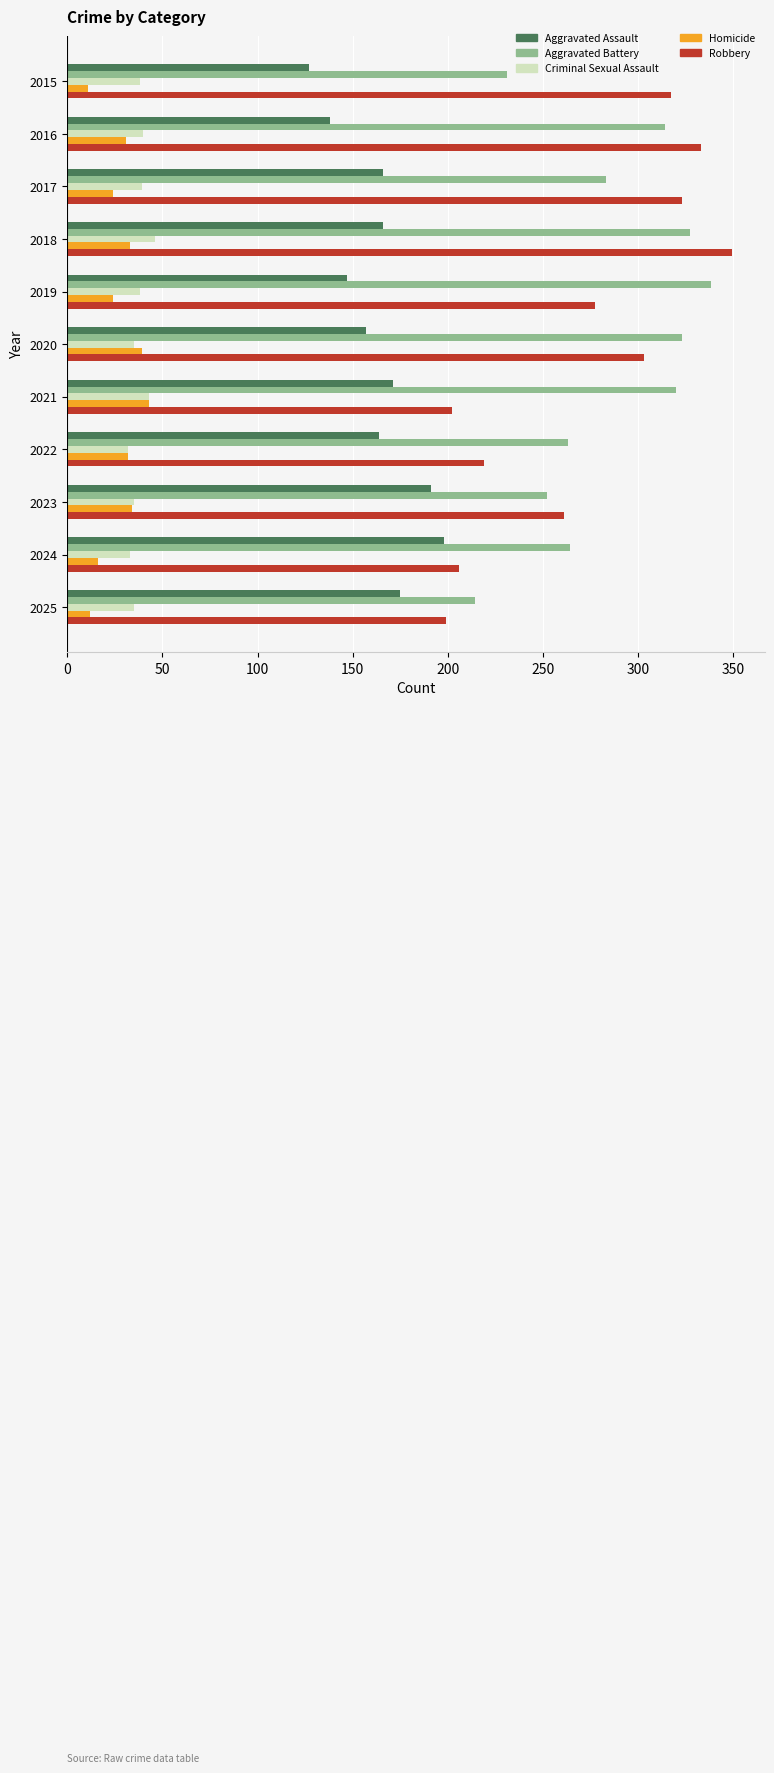

How many data points does each series have?

11